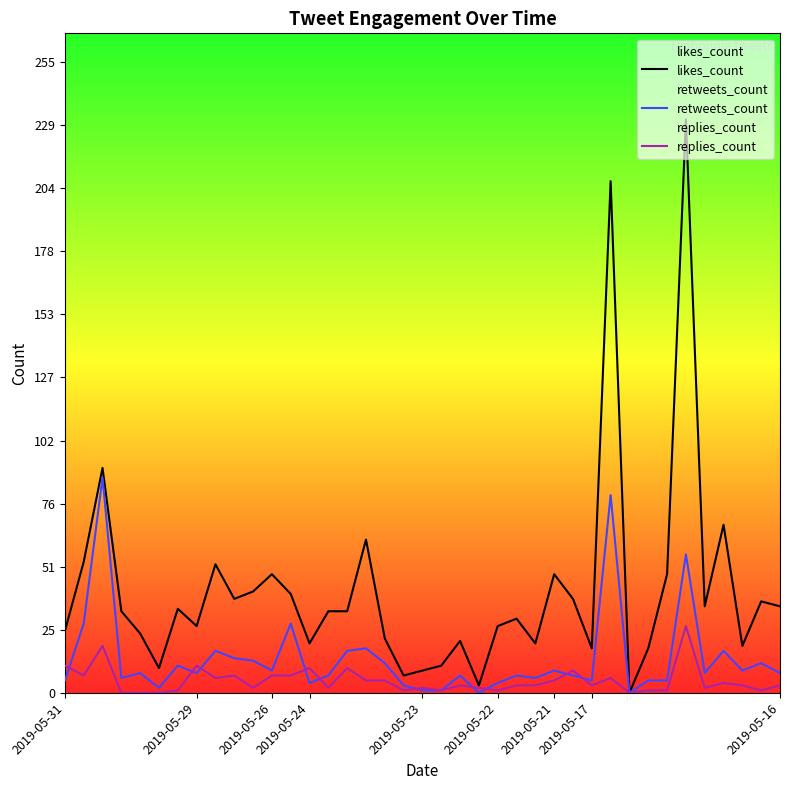

Rank the series by their maximum value, from lowest to highest.

replies_count, retweets_count, likes_count